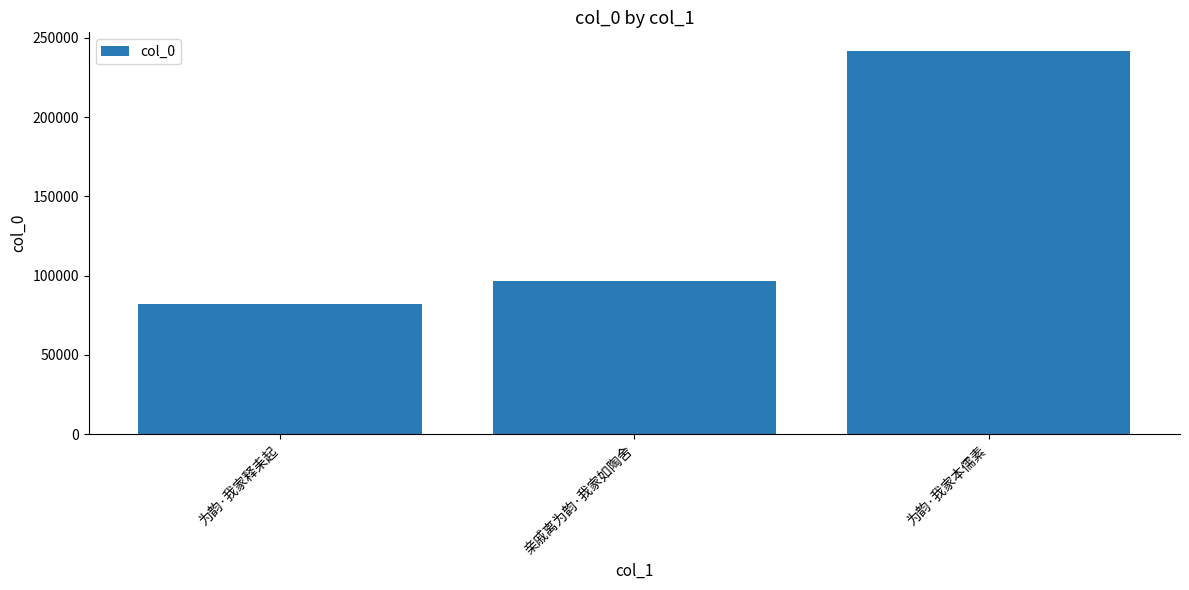

Read the value at 为韵·我家释耒起, to the nearest 100.

82200